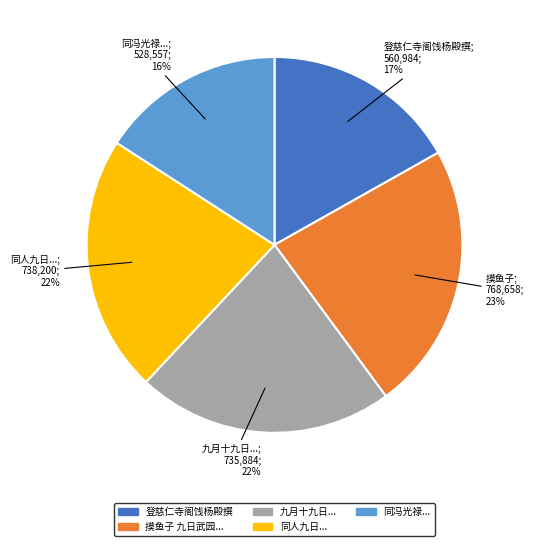

What is the ratio of the value at 摸鱼子 九日武园... to the value at 登慈仁寺阁饯杨殿撰?

1.4